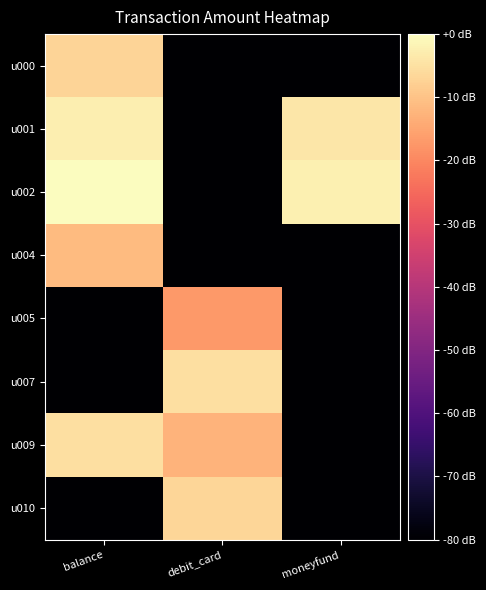

At balance, list the series in order from smallest to largest.

u005, u007, u010, u004, u000, u009, u001, u002